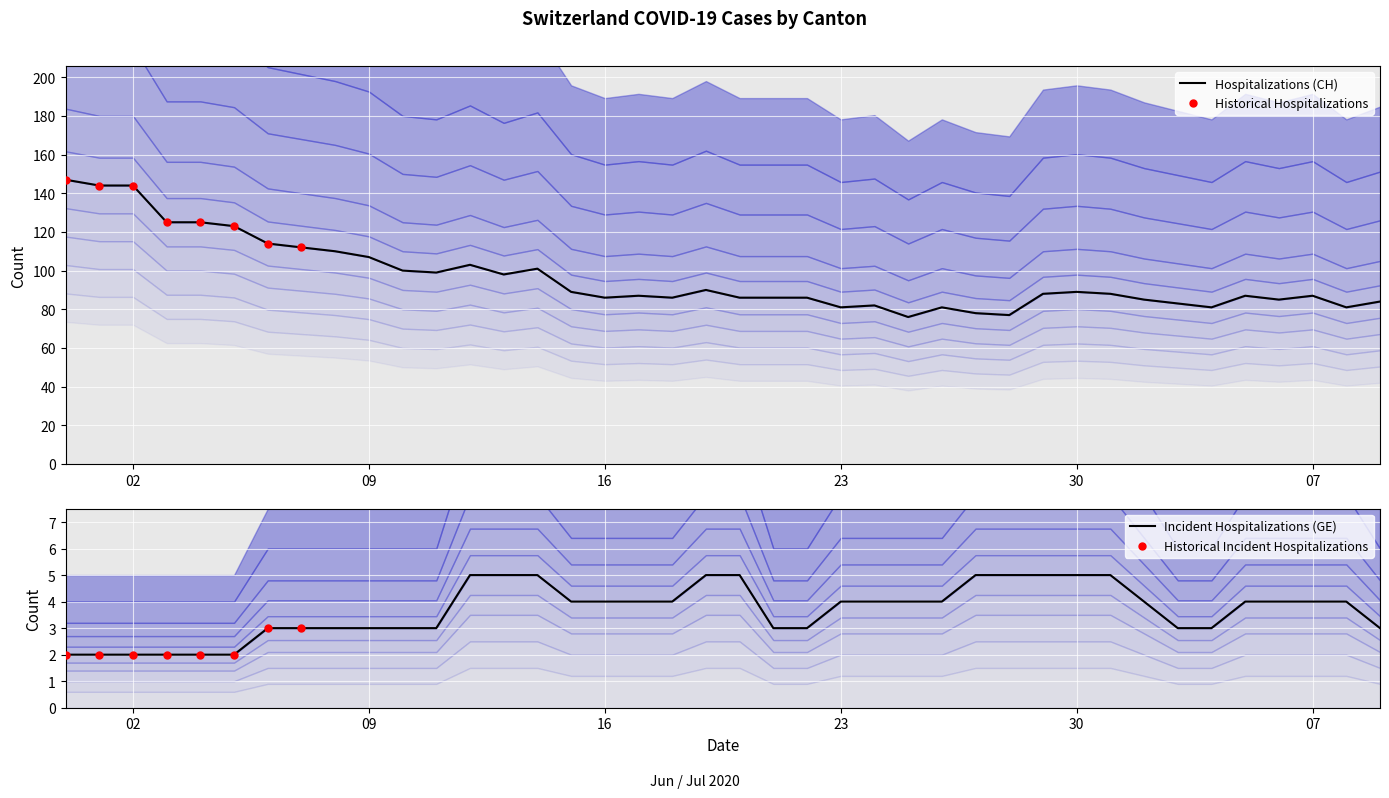

Which series contains the highest Y value?

CH